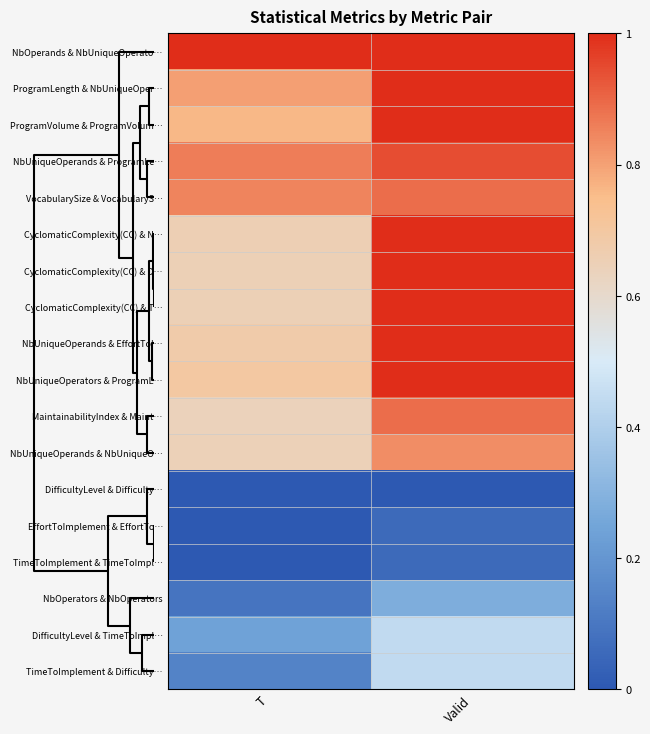

Reading left to right, list all the values displayed in this chart.

NbOperands & NbUniqueOperato…: T=1.0	Valid=1.0
ProgramLength & NbUniqueOper…: T=0.8	Valid=1.0
ProgramVolume & ProgramVolum…: T=0.8	Valid=1.0
NbUniqueOperands & ProgramLe…: T=0.9	Valid=0.9
VocabularySize & VocabularyS…: T=0.8	Valid=0.9
CyclomaticComplexity(CC) & N…: T=0.7	Valid=1.0
CyclomaticComplexity(CC) & D…: T=0.7	Valid=1.0
CyclomaticComplexity(CC) & T…: T=0.7	Valid=1.0
NbUniqueOperands & EffortToI…: T=0.7	Valid=1.0
NbUniqueOperators & ProgramL…: T=0.7	Valid=1.0
MaintainabilityIndex & Maint…: T=0.6	Valid=0.9
NbUniqueOperands & NbUniqueO…: T=0.6	Valid=0.8
DifficultyLevel & Difficulty…: T=0.0	Valid=0.0
EffortToImplement & EffortTo…: T=0.0	Valid=0.1
TimeToImplement & TimeToImpl…: T=0.0	Valid=0.1
NbOperators & NbOperators: T=0.1	Valid=0.3
DifficultyLevel & TimeToImpl…: T=0.2	Valid=0.4
TimeToImplement & Difficulty…: T=0.1	Valid=0.4